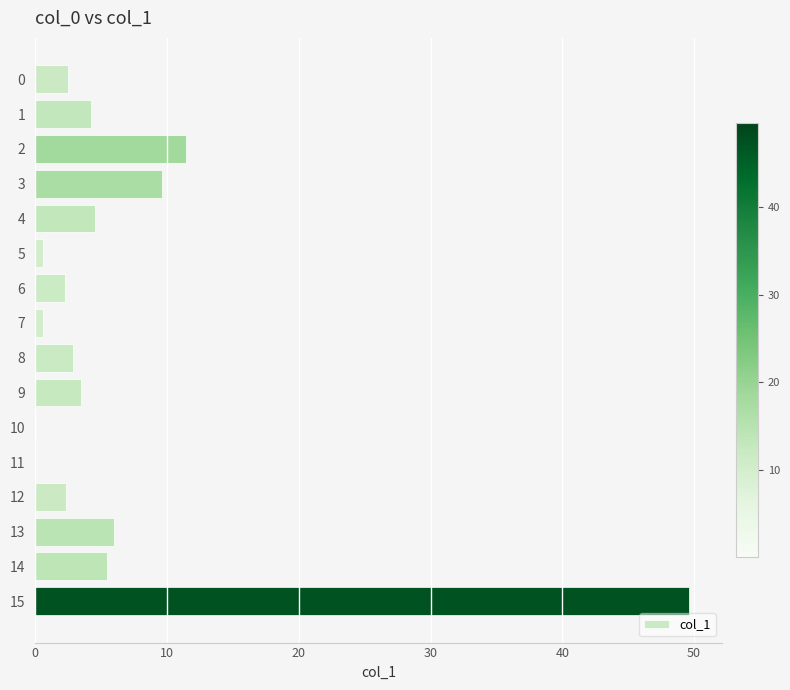

What is the change in value from 10 to 13?

+6.0